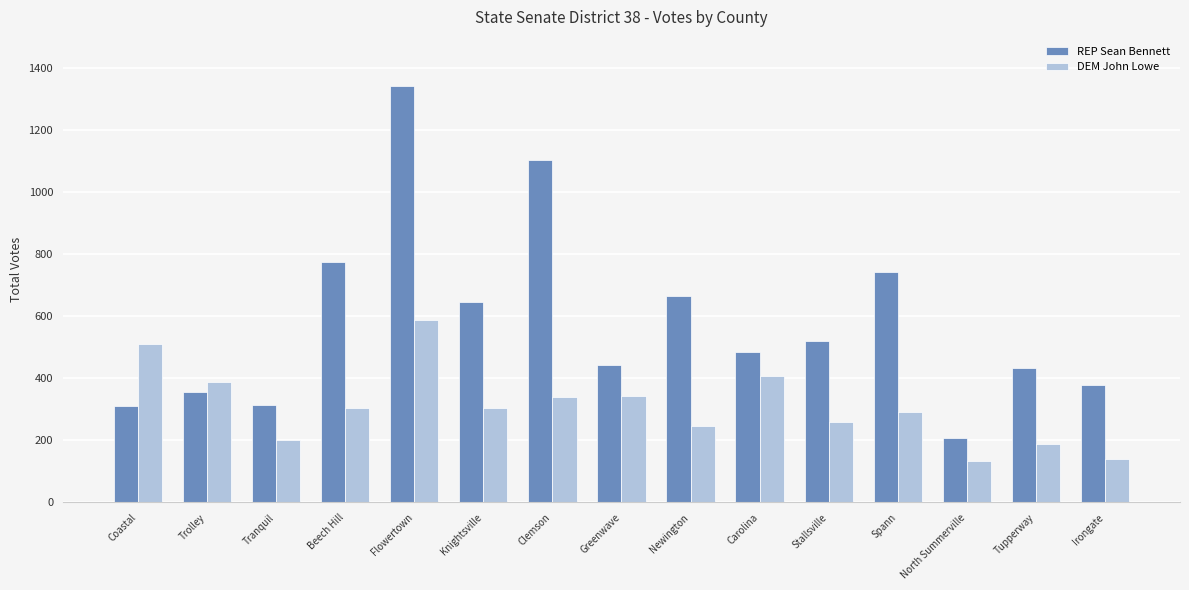

What is the lowest value of the DEM John Lowe series?

135